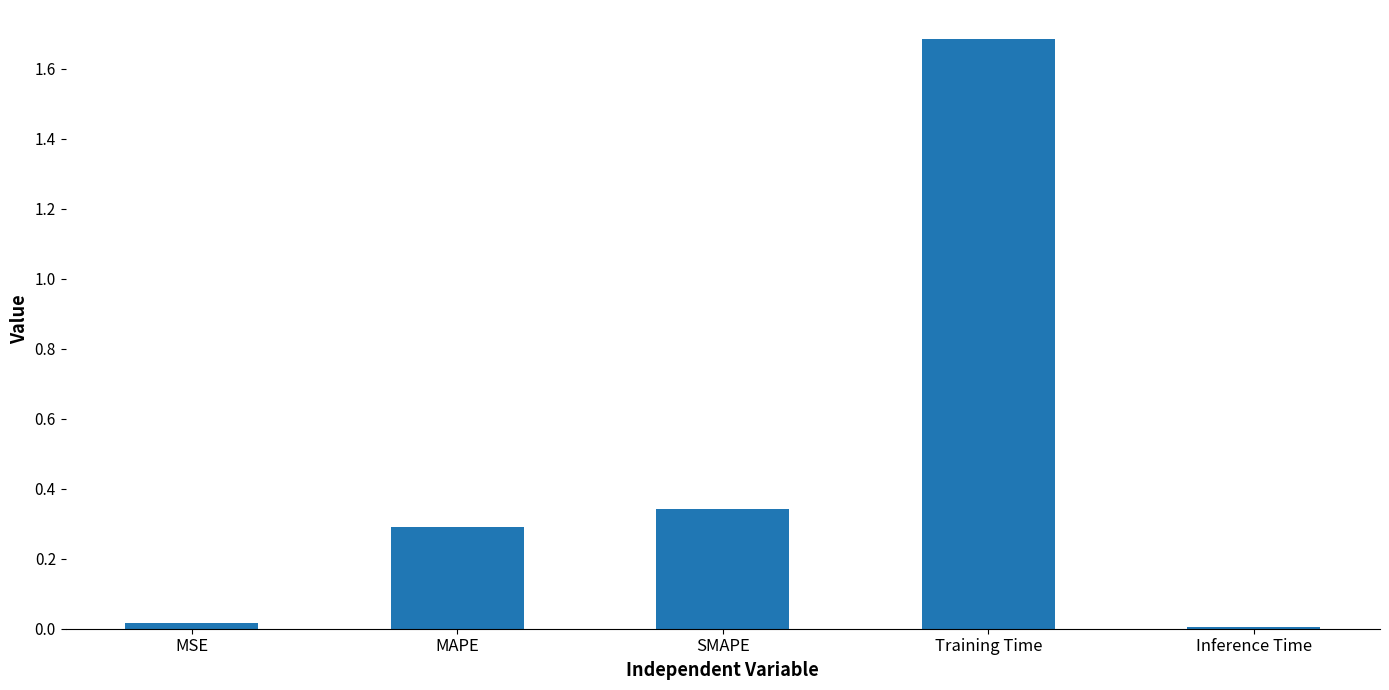

Which has a higher value, MAPE or Training Time?

Training Time